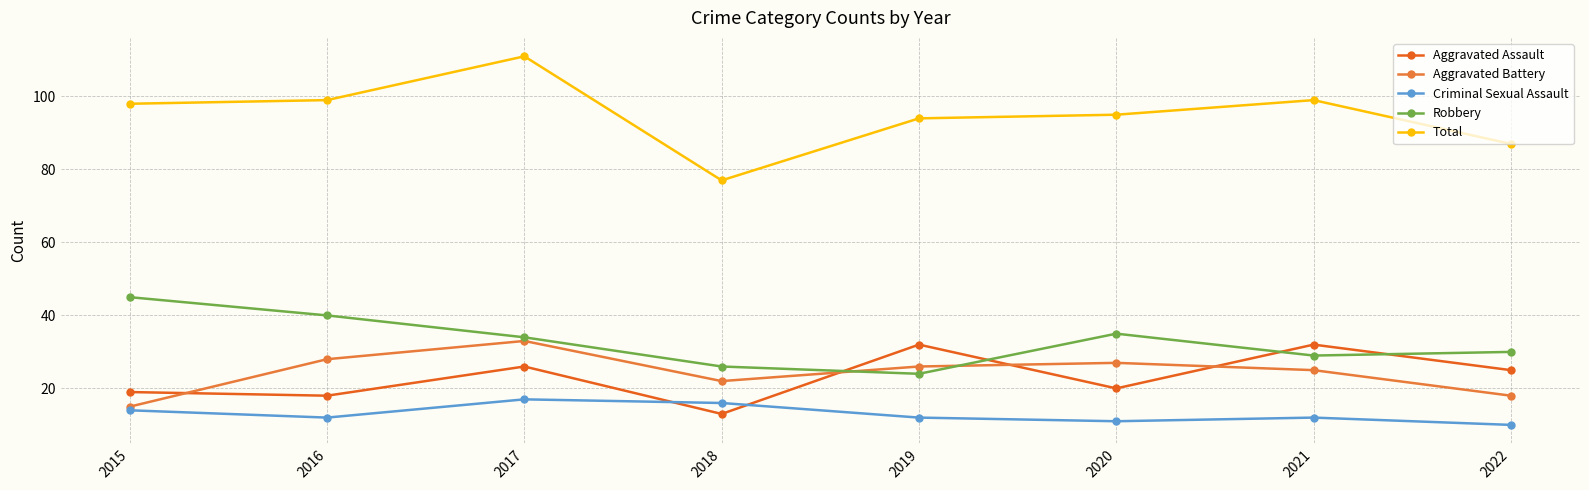

What is the value of the Criminal Sexual Assault point at the 2nd from the left?

12